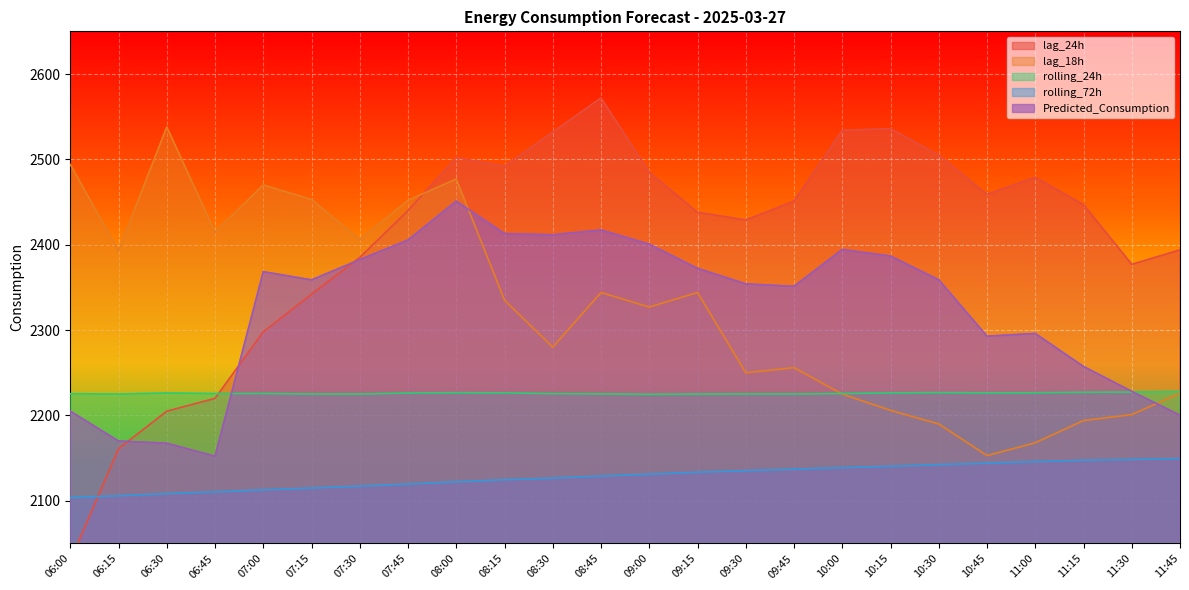

What is the label of the 4th point from the left?

06:45